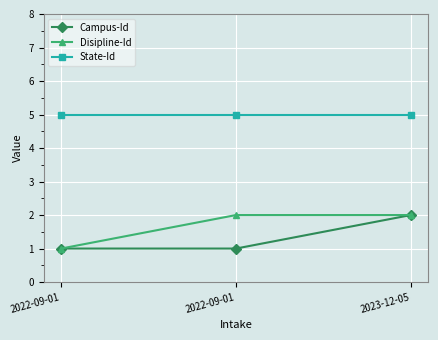

What is the label of the 3rd point from the right?

2022-09-01